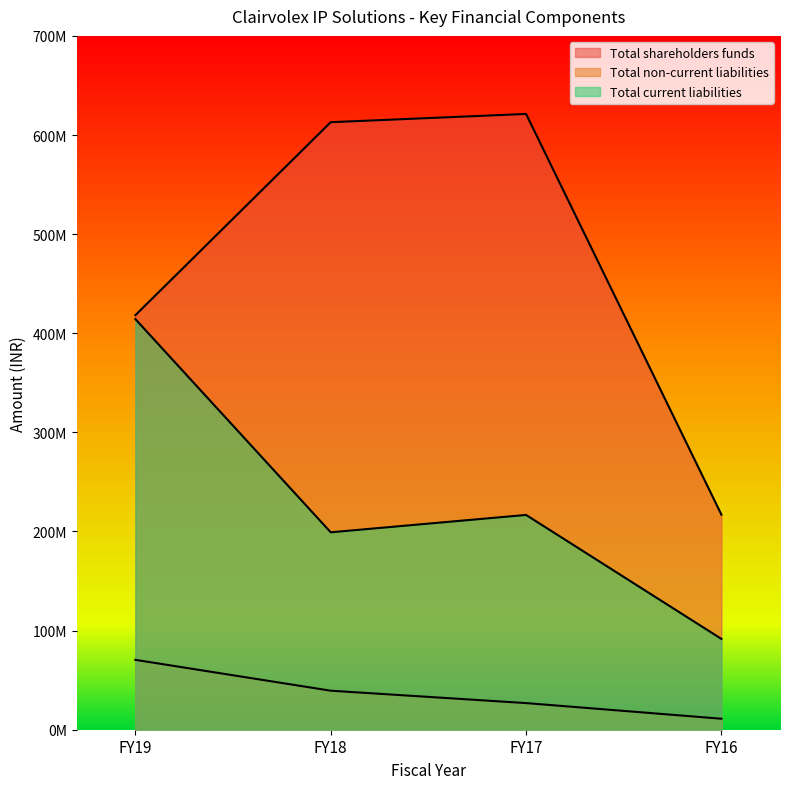

What is the difference between the maximum and minimum values in the Total current liabilities series?

322626802